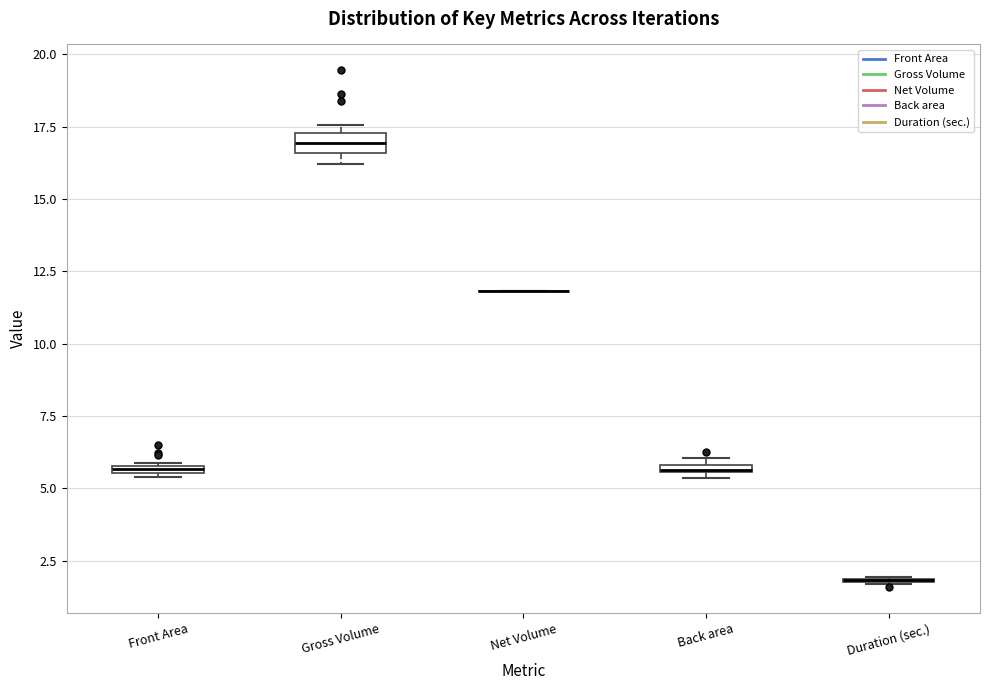

Where is the upper edge of the box for Back area on the y-axis? The values are not printed on the chart, so give them approximately, as read against the axis.

6.0